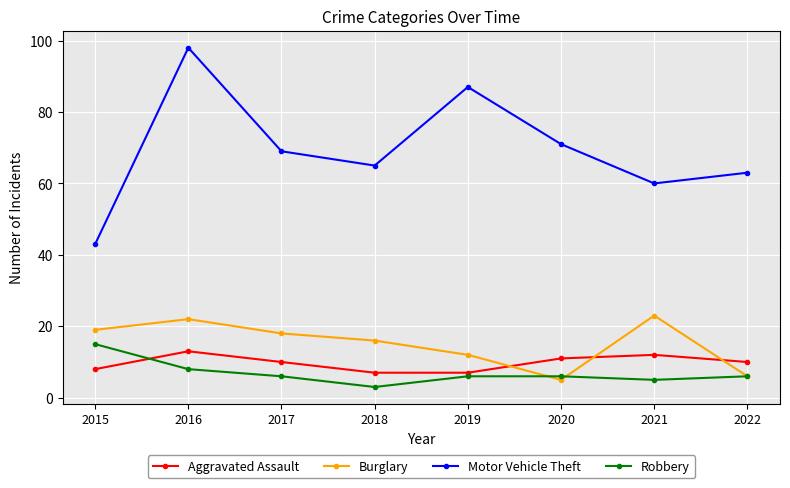

True or false: Motor Vehicle Theft and Aggravated Assault intersect in this chart.

False